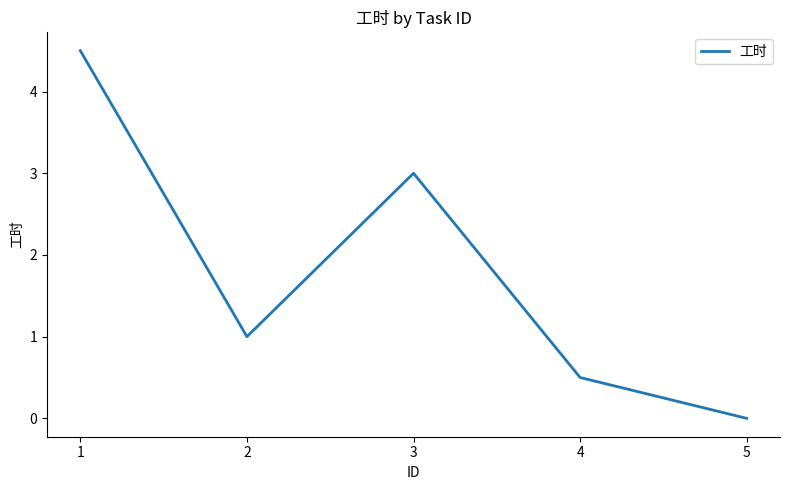

Reading left to right, what are all the values shown in this chart?

4.5	1.0	3.0	0.5	0.0